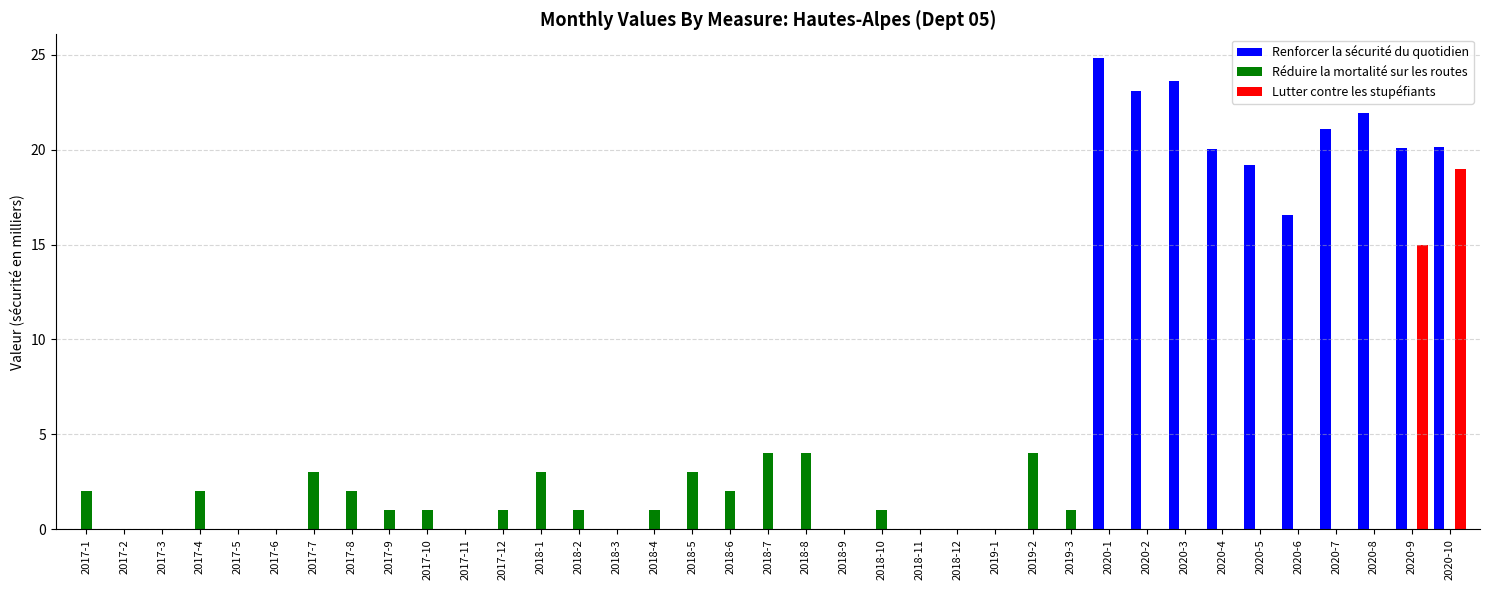

At which category is the sum across all series the highest?

2020-10